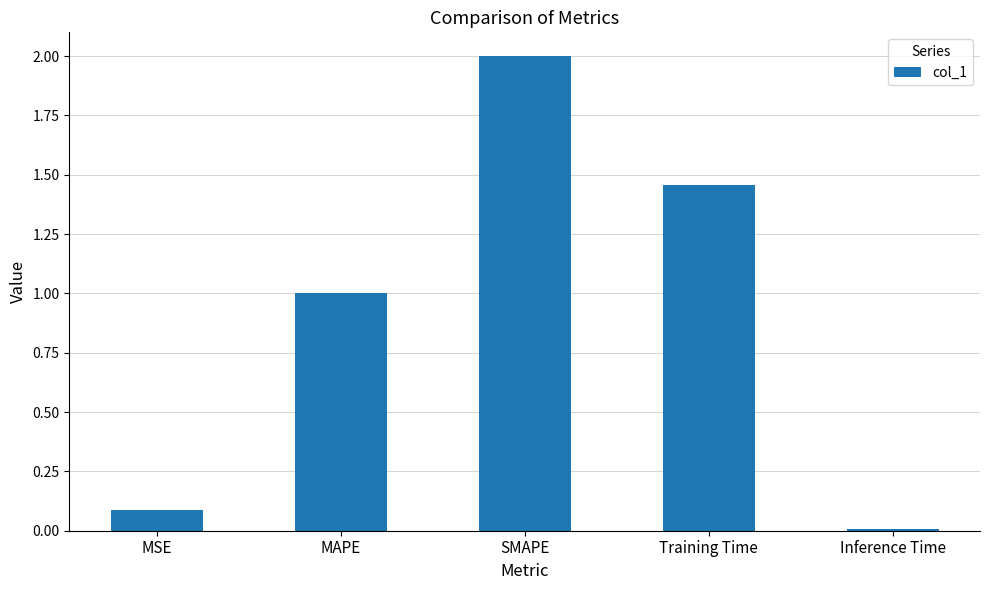

Rank the categories by value from lowest to highest.

Inference Time, MSE, MAPE, Training Time, SMAPE